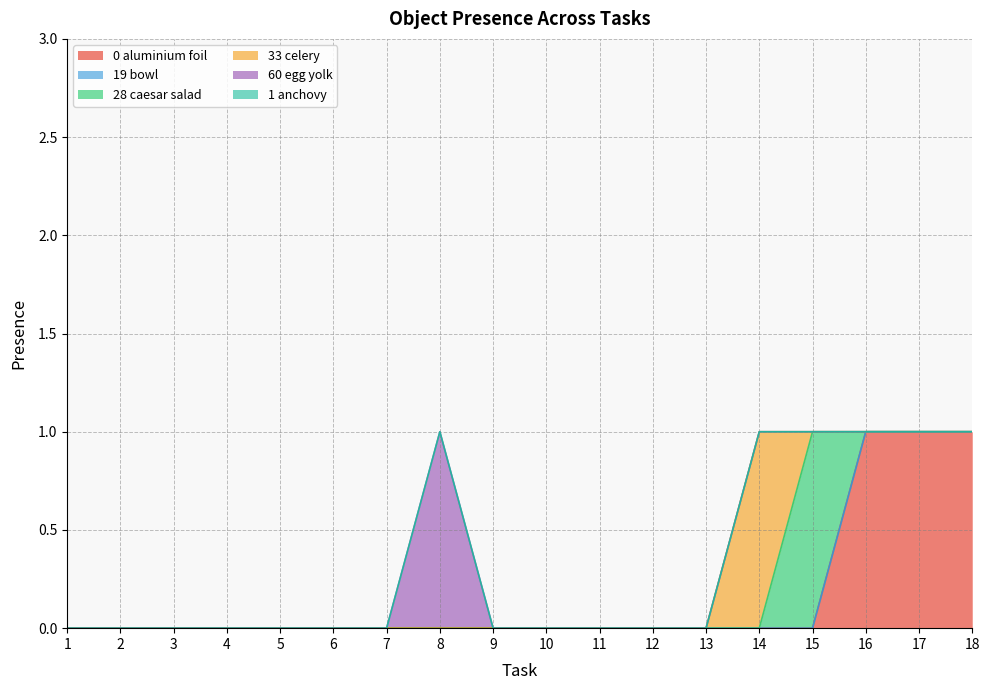

Does the chart display data point markers on the line(s)?

No